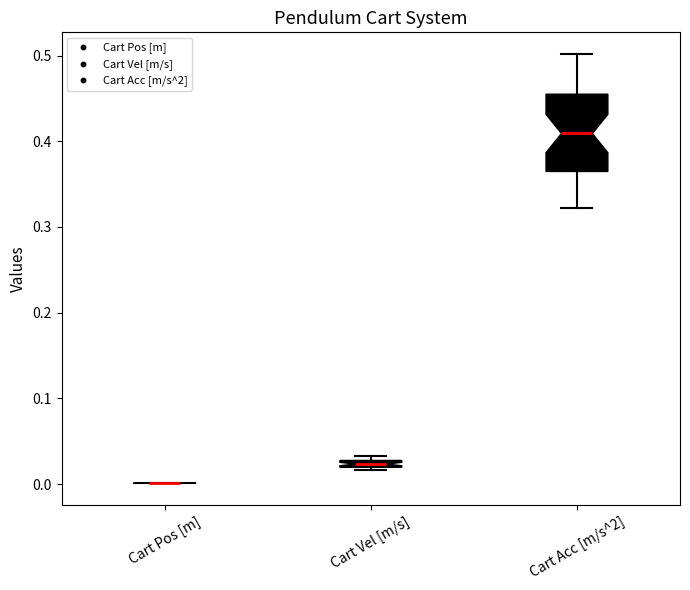

Where does the median line of the box for Cart Acc [m/s^2] sit on the y-axis? The values are not printed on the chart, so give them approximately, as read against the axis.

0.41